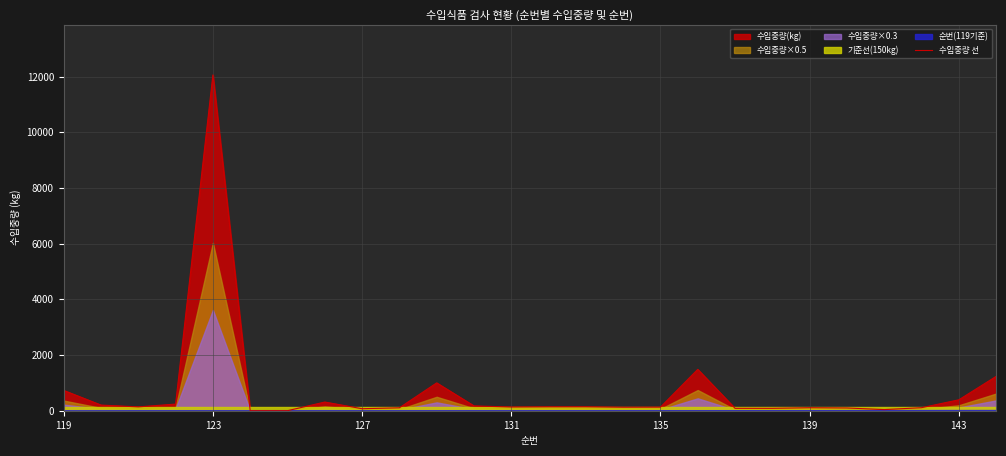

What is the difference between the maximum and second lowest values?

12059